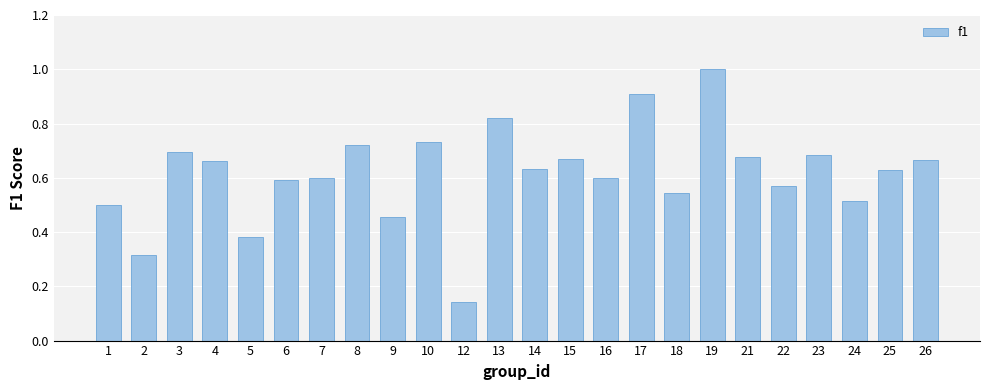

What is the value of the 18th bar from the left?

1.0